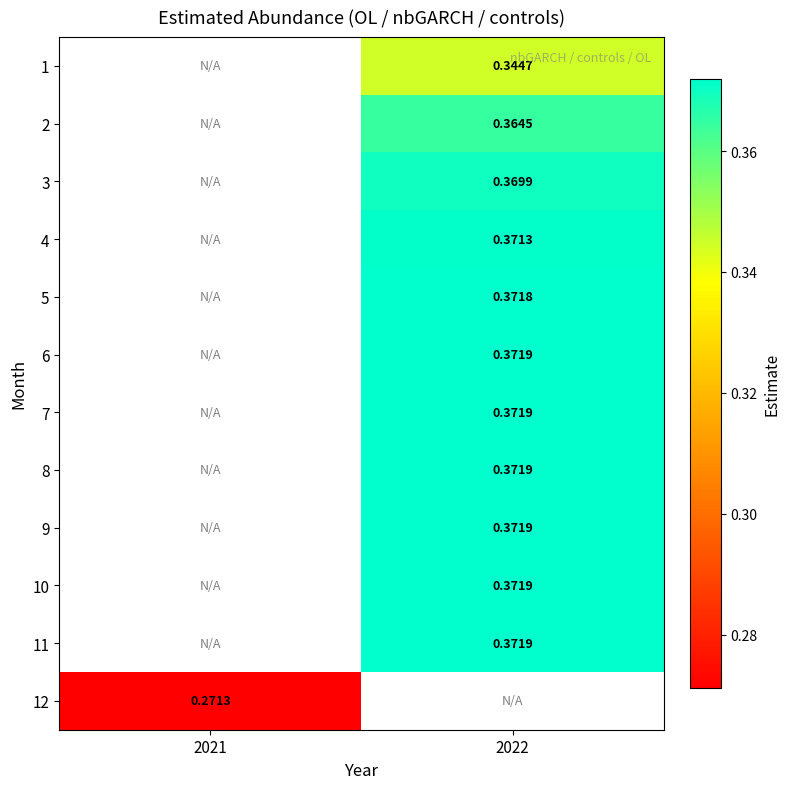

What is the smallest value displayed?

0.3